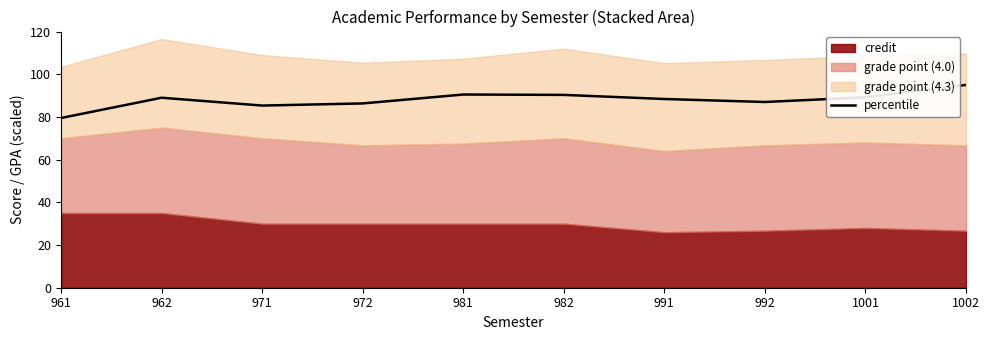

What value does the data have at 962?

89.0